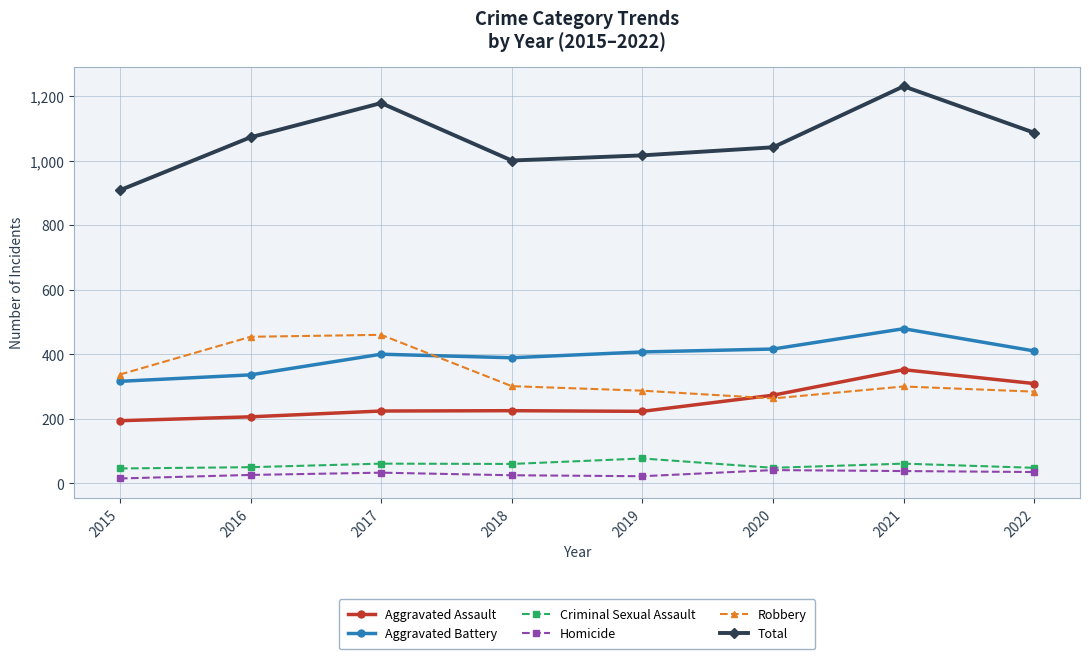

True or false: Aggravated Assault and Homicide intersect in this chart.

False